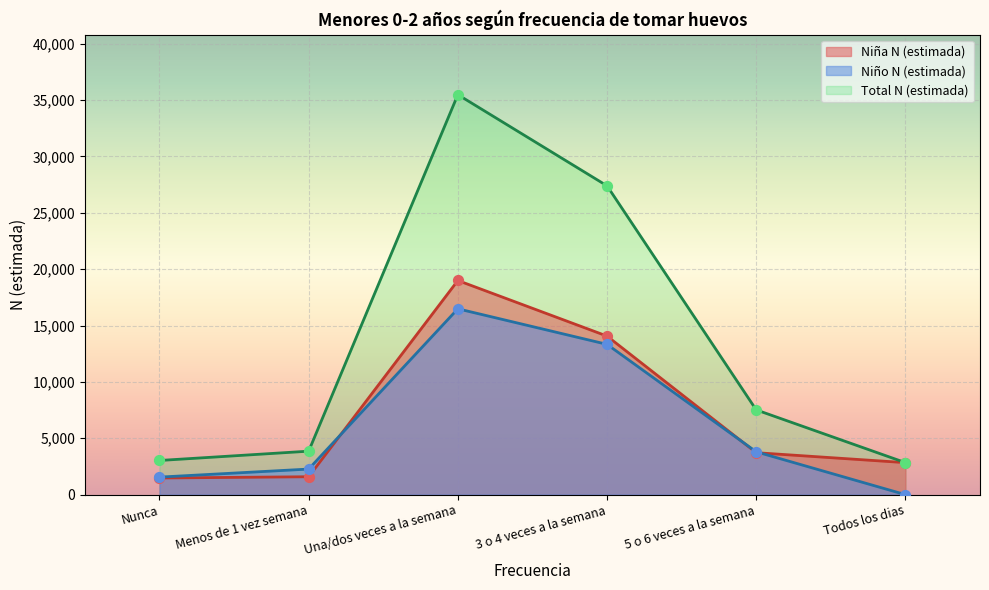

At which category is the sum across all series the highest?

Una/dos veces a la semana